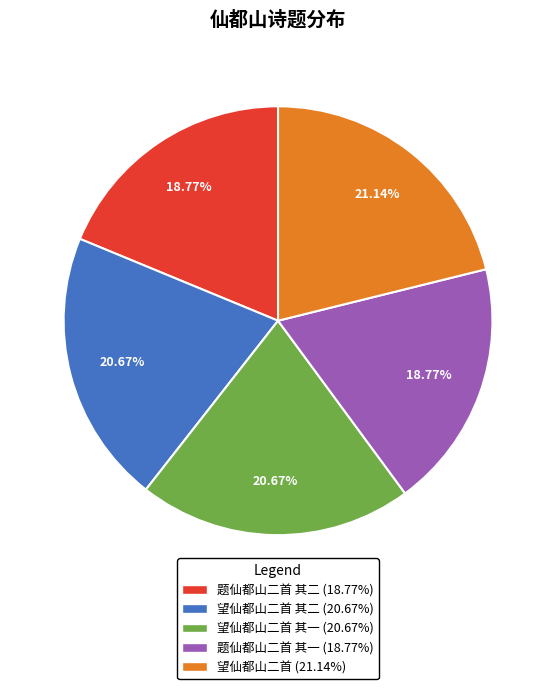

What is the ratio of the value at 望仙都山二首 (21.14%) to the value at 题仙都山二首 其一 (18.77%)?

1.1